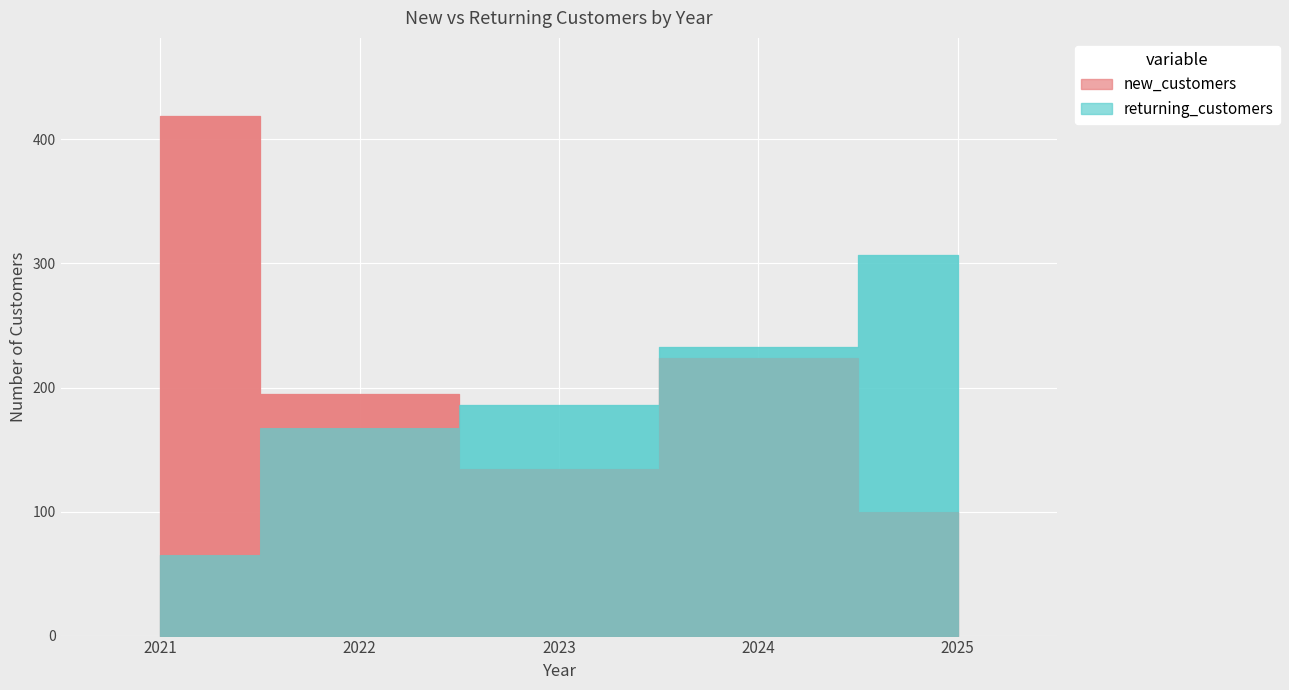

The value of returning_customers at 2021 is 65. True or false?

True